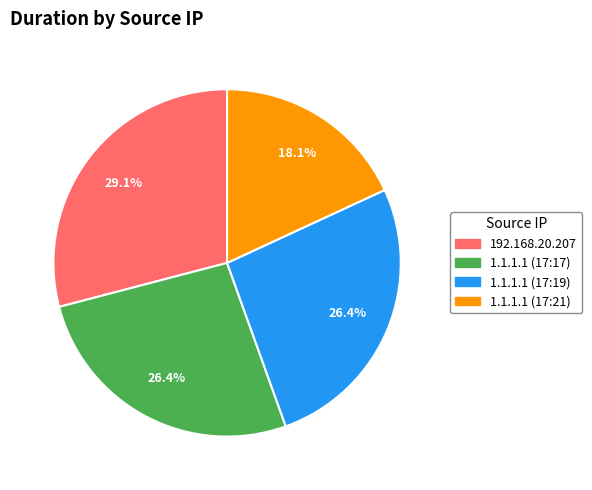

Approximately how many times larger is the value at 1.1.1.1 (17:19) compared to 1.1.1.1 (17:21)?

1.5